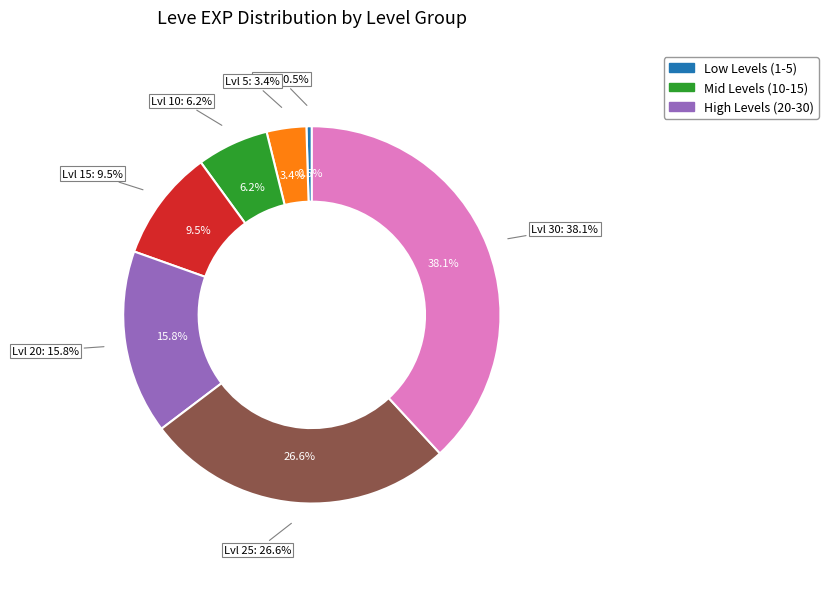

Is there any slice that represents more than half of the pie?

No